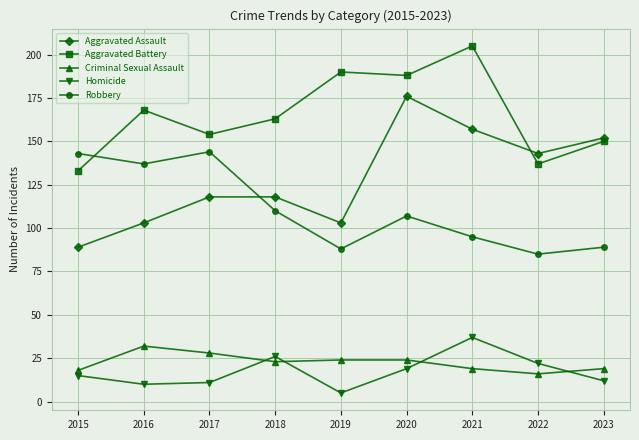

Is this an area chart (filled region under the line)?

No